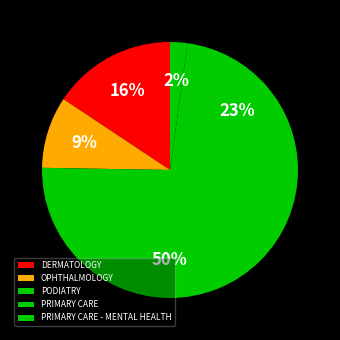

To the nearest percent, what percentage of the pie is PODIATRY?

50%